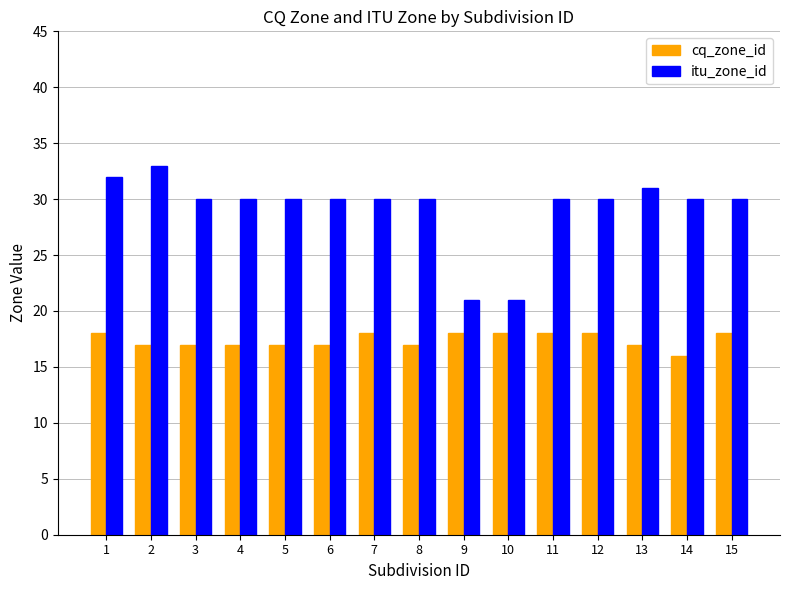

How many bars are there in total?

30